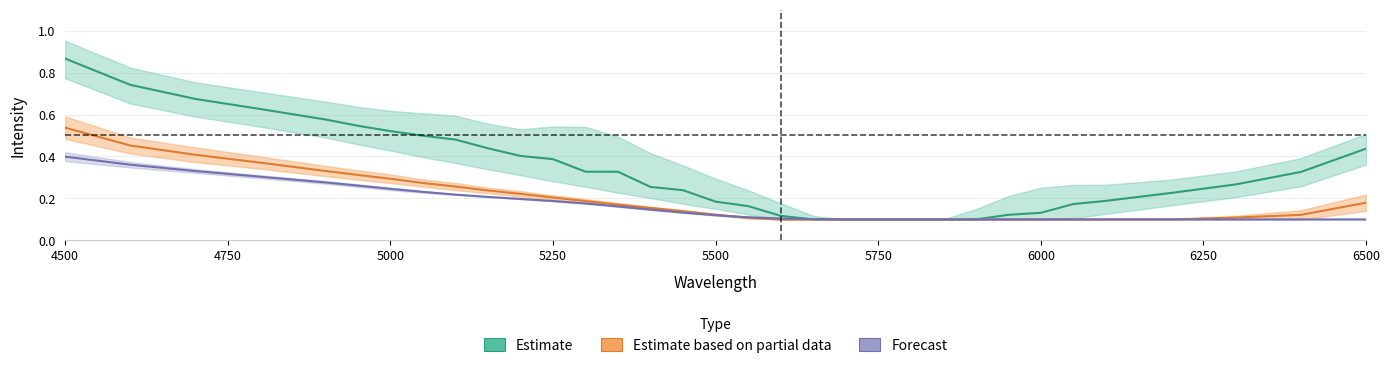

What is the average value of the Estimate based on partial data series?

0.2